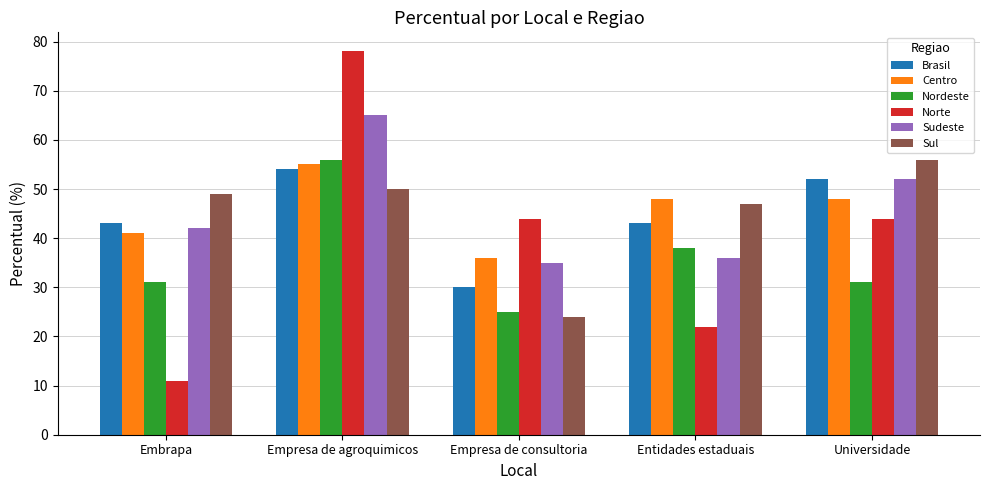

How many data points in Centro are less than 48?

2